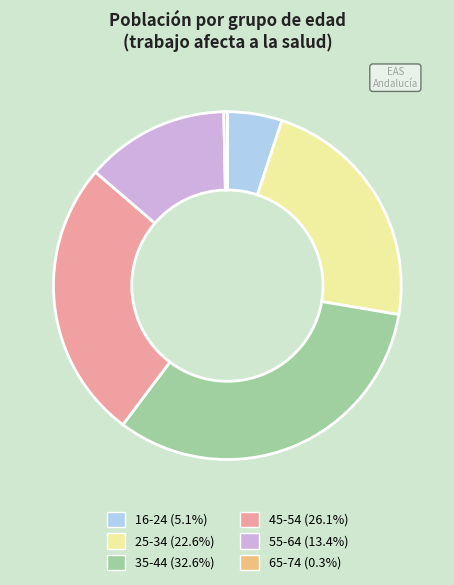

Is 65-74 (0.3%) the majority of the pie?

No